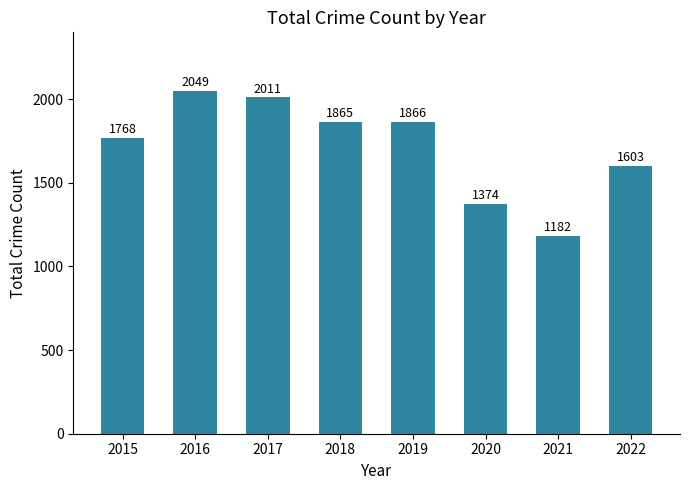

Which category has the highest value across all series?

2016